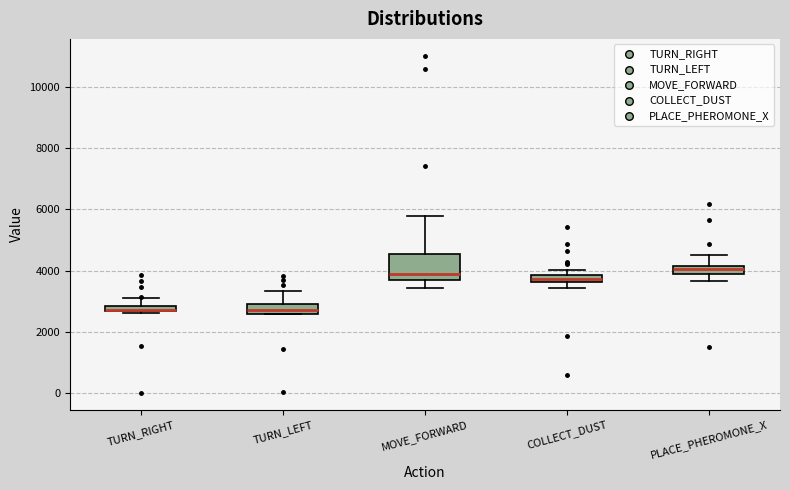

Where is the lower edge of the box for COLLECT_DUST on the y-axis? The values are not printed on the chart, so give them approximately, as read against the axis.

3600